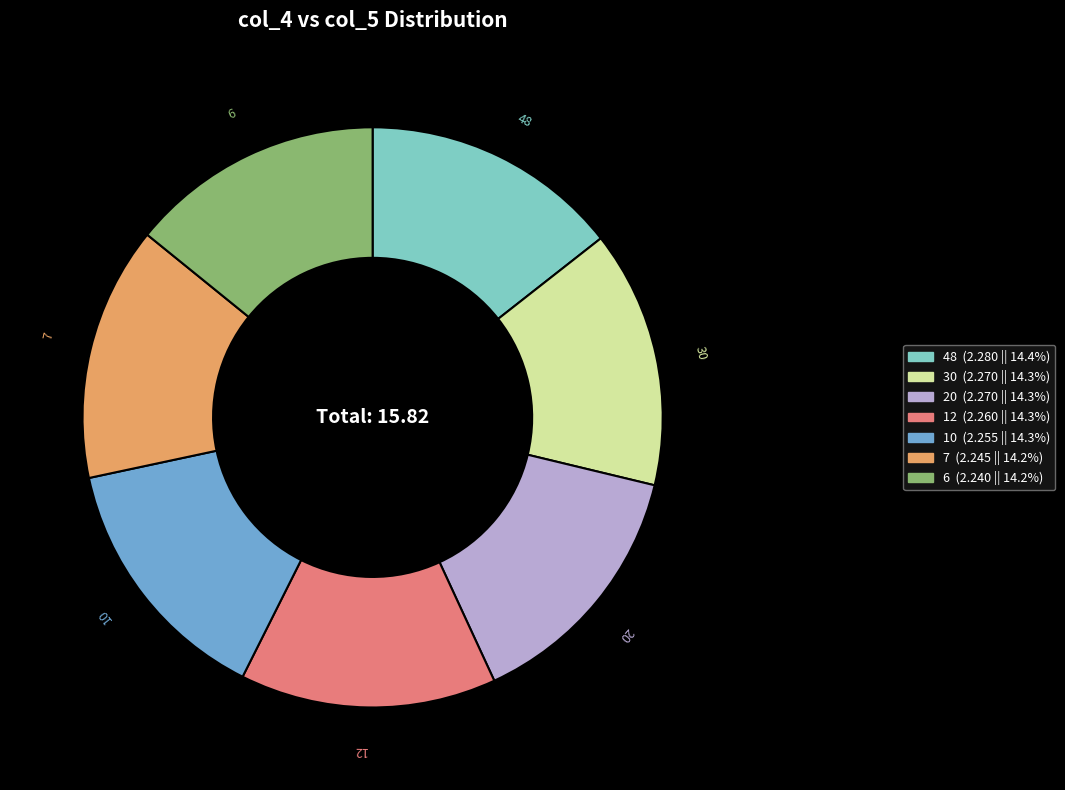

Approximately how many times larger is the value at 12 compared to 7?

1.0